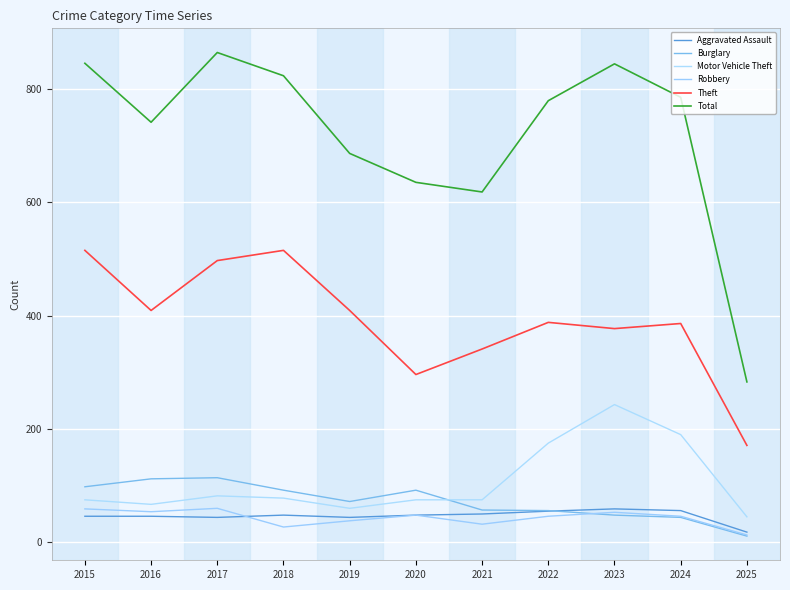

At which category does Aggravated Assault reach its first local valley?

2017